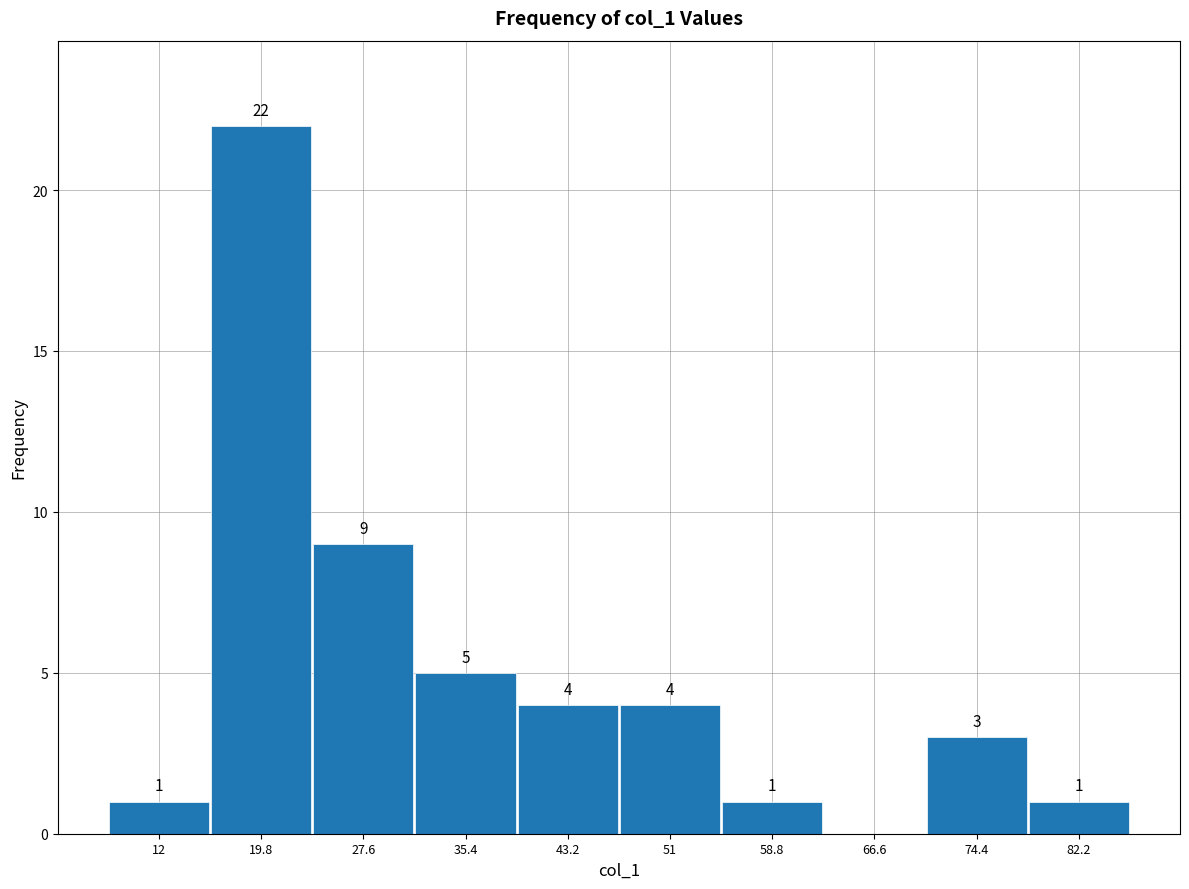

Reading left to right, what are all the values shown in this chart?

12=1	19.8=22	27.6=9	35.4=5	43.2=4	51=4	58.8=1	66.6=0	74.4=3	82.2=1